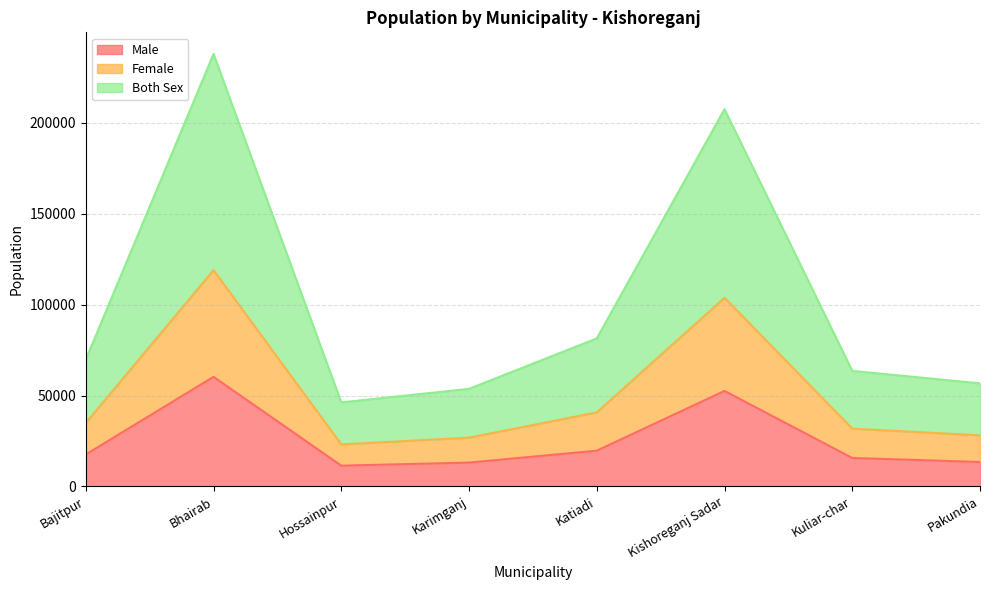

True or false: Male has a value of 17561 at Bajitpur.

True